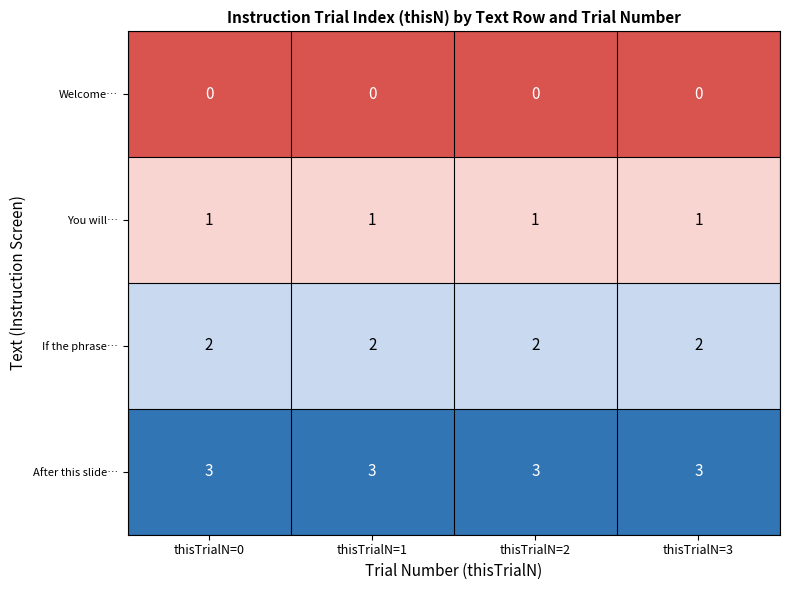

What is the difference between the highest and lowest values at thisTrialN=1?

3